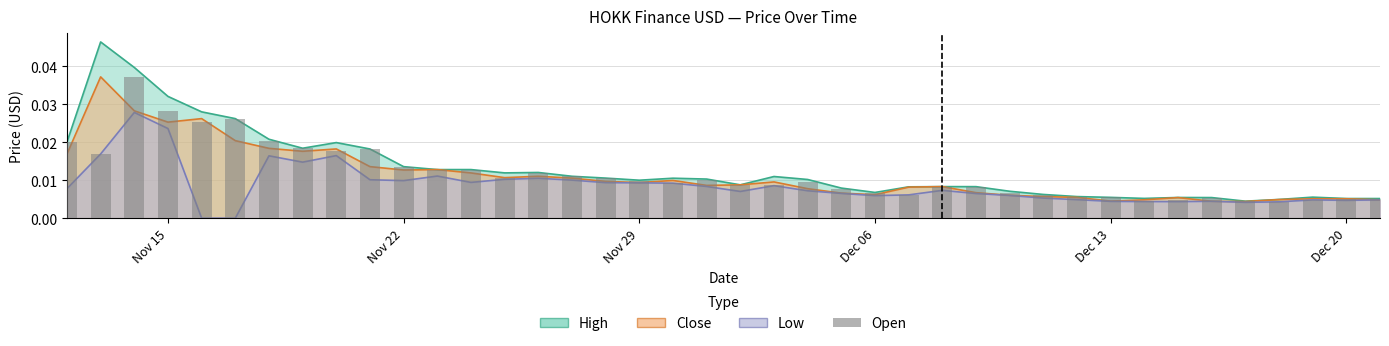

How many data points does each series have?

40